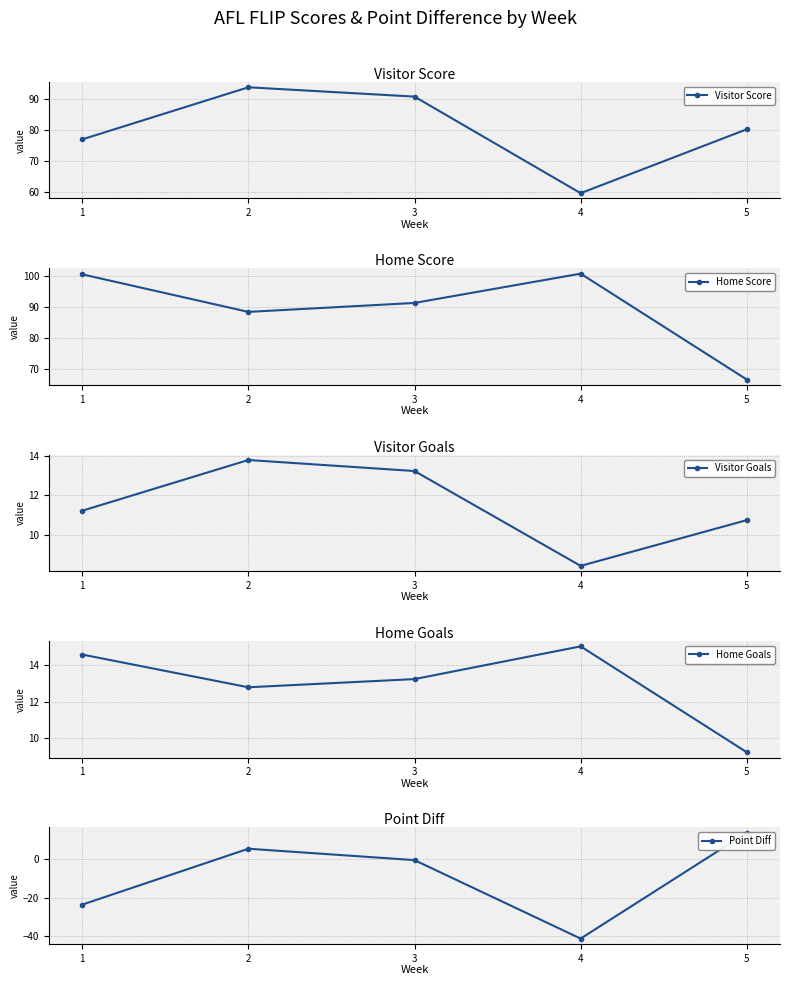

In Visitor Goals, how many points are higher than both neighbors (excluding endpoints)?

1